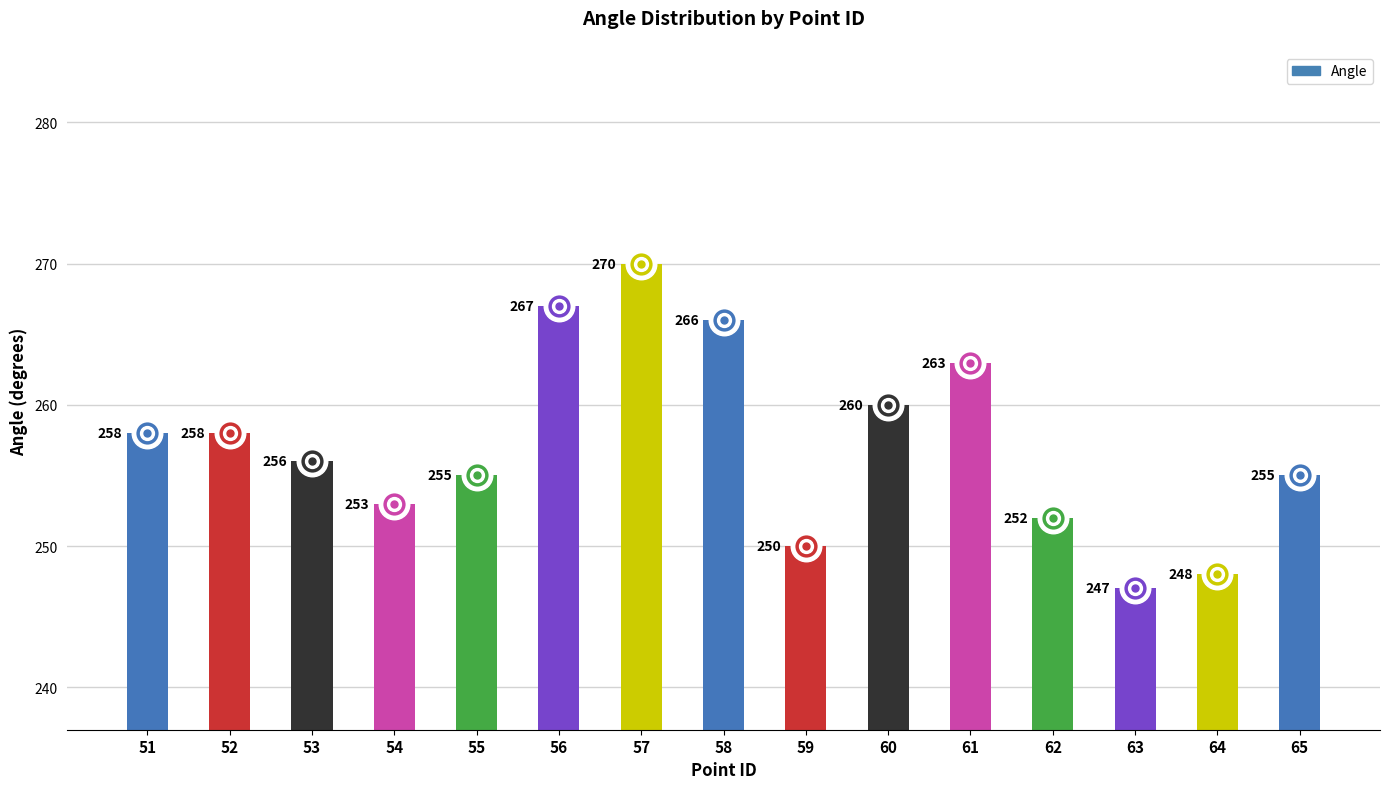

Does the chart contain any negative values?

No